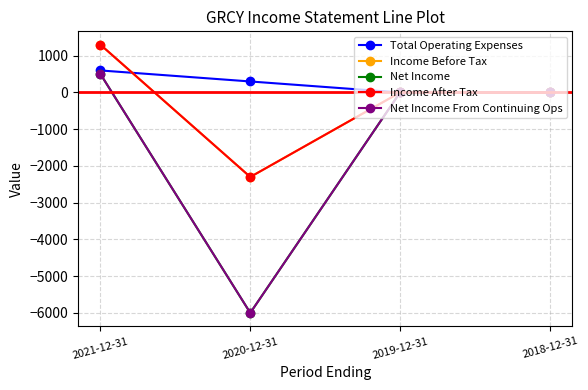

What is the sum of all Income After Tax values?

-1000